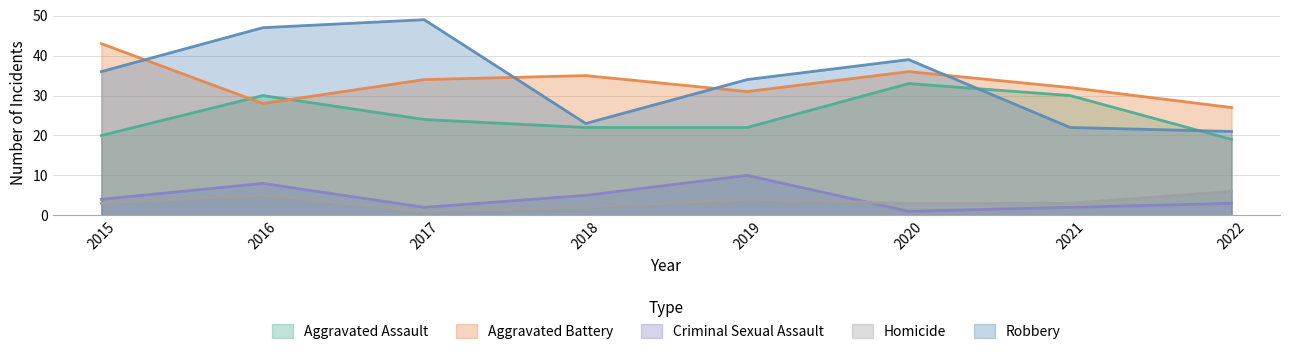

True or false: Homicide has a value of 3 at 2015.

True